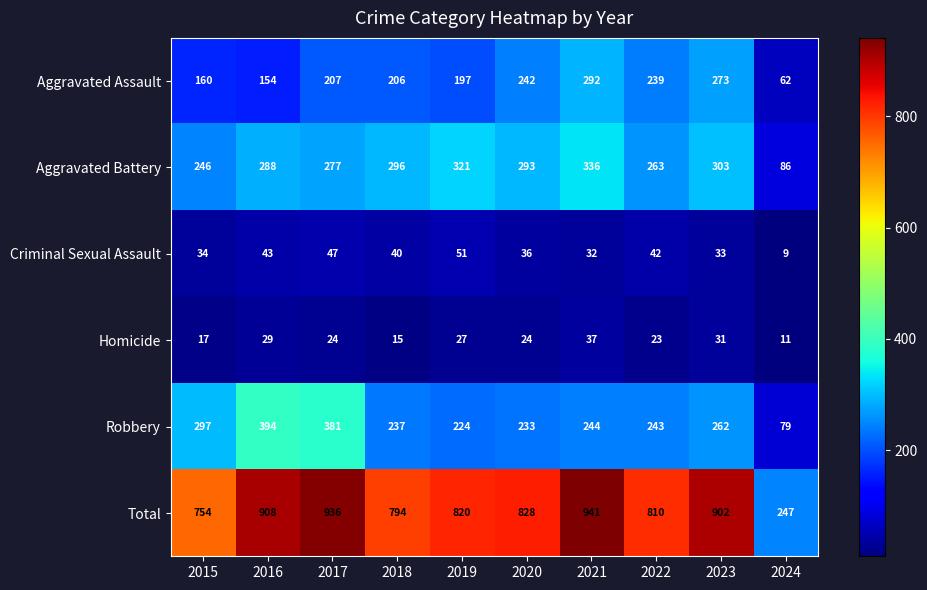

What is the greatest value displayed?

941